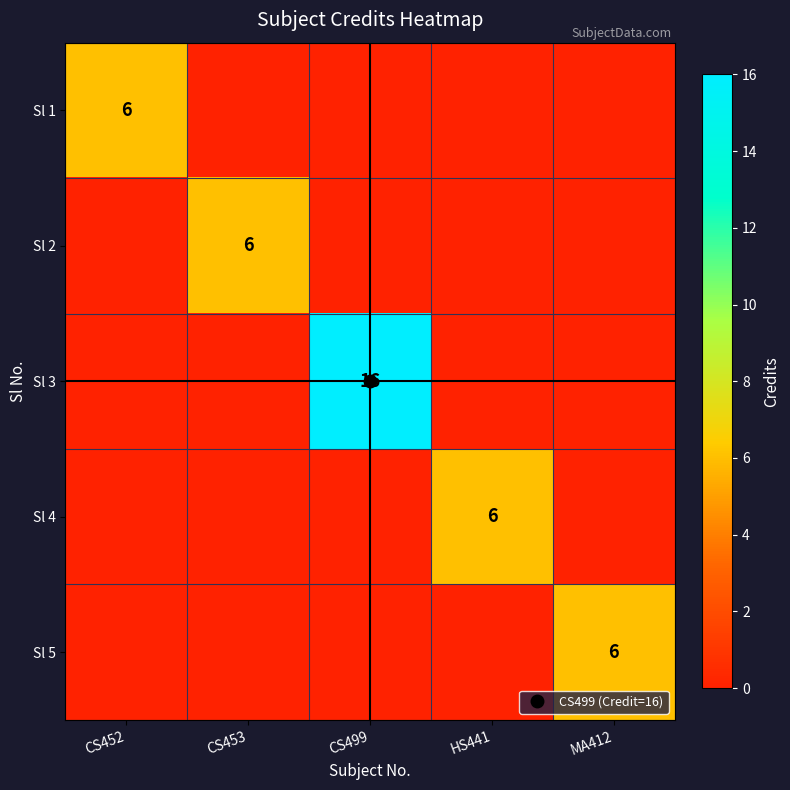

What is the sum of all Sl 5 values?

6